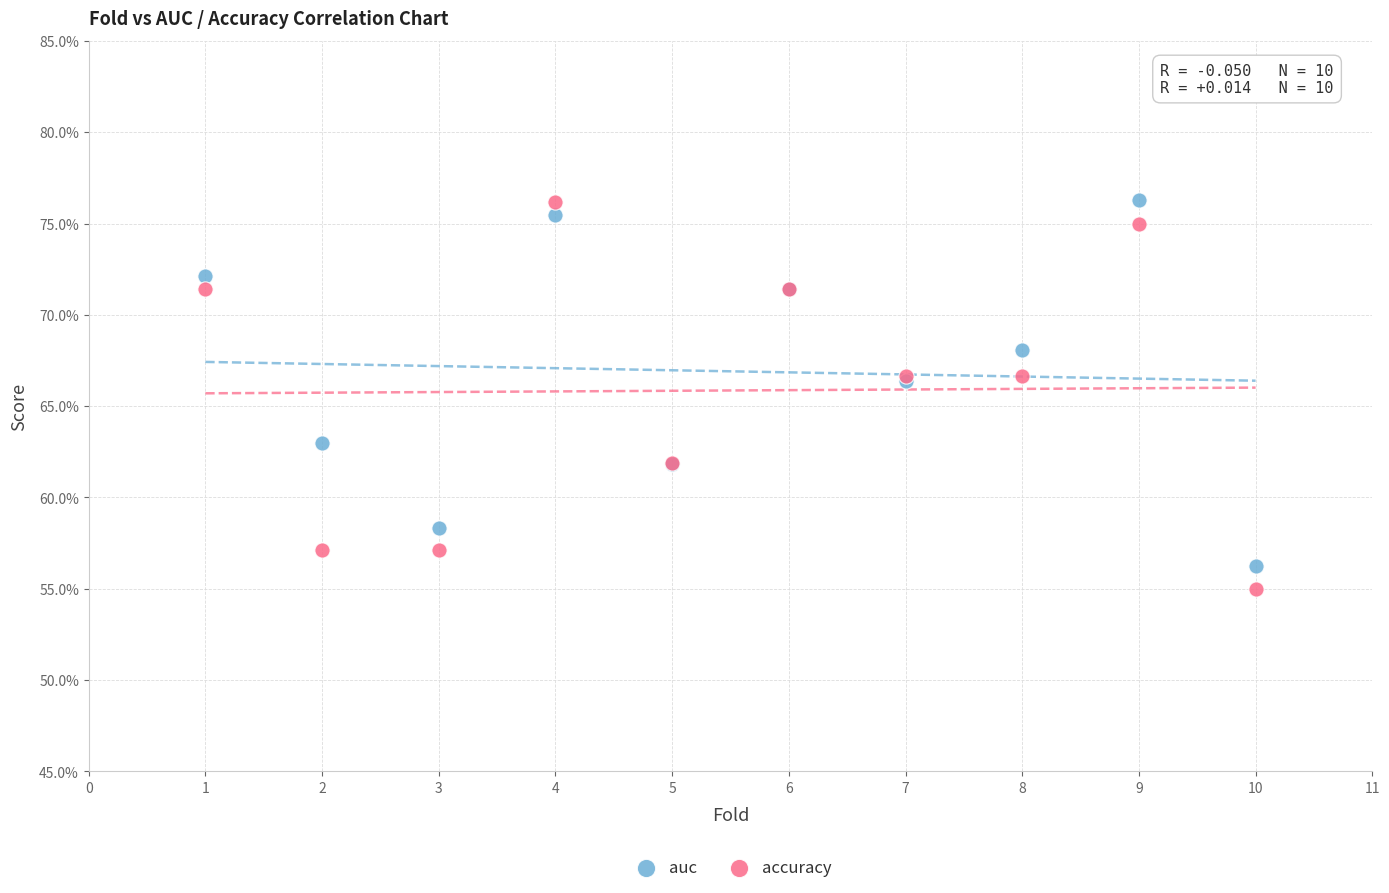

What are all the series names shown in the legend?

auc, accuracy